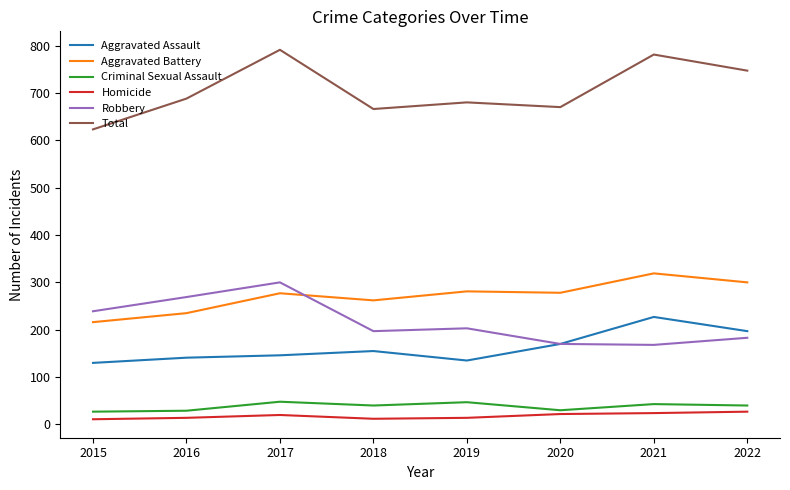

What is the highest value of the Aggravated Assault series?

227